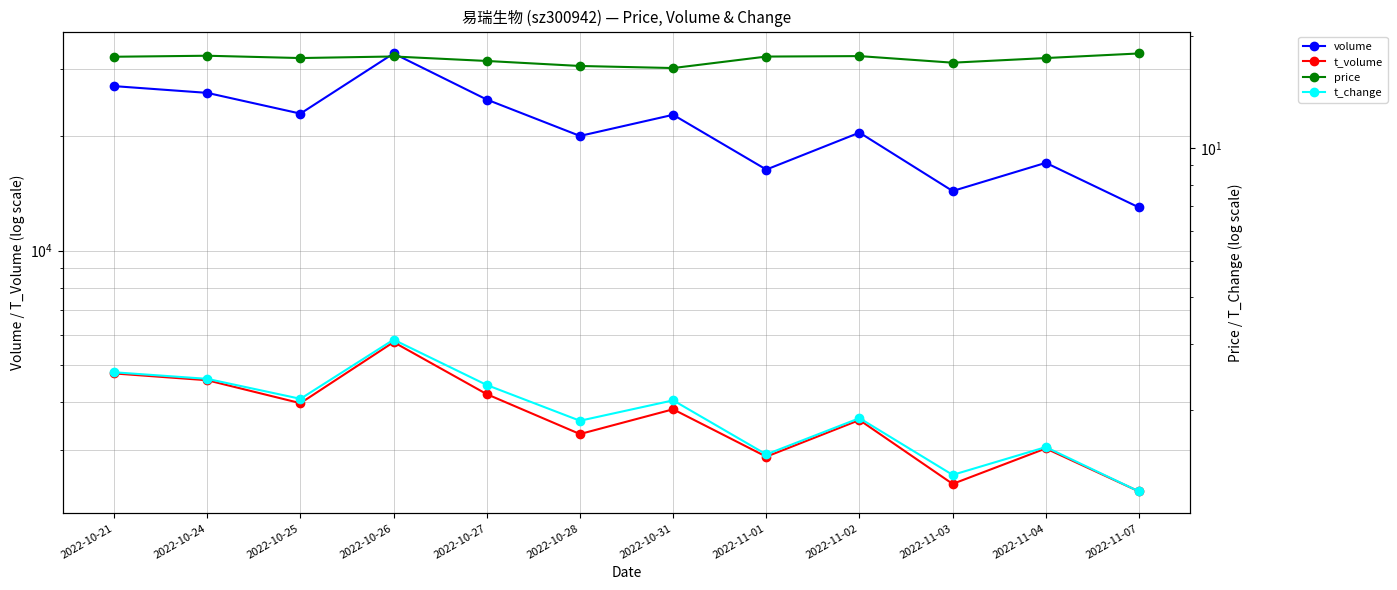

True or false: price and t_volume cross at least once.

False